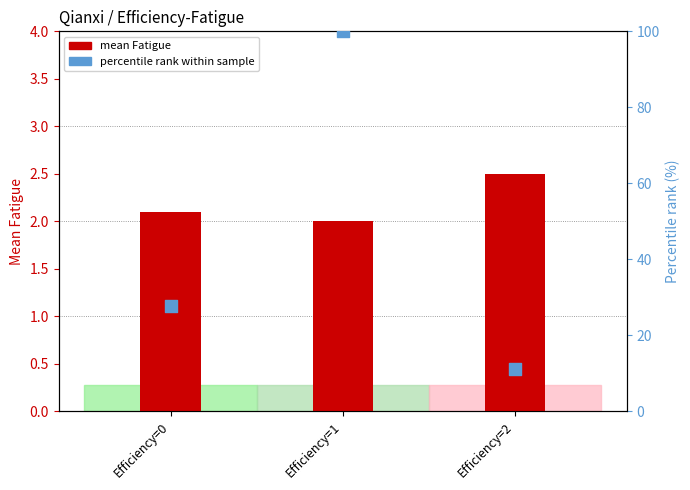

Which series has the widest spread of Y values?

percentile rank